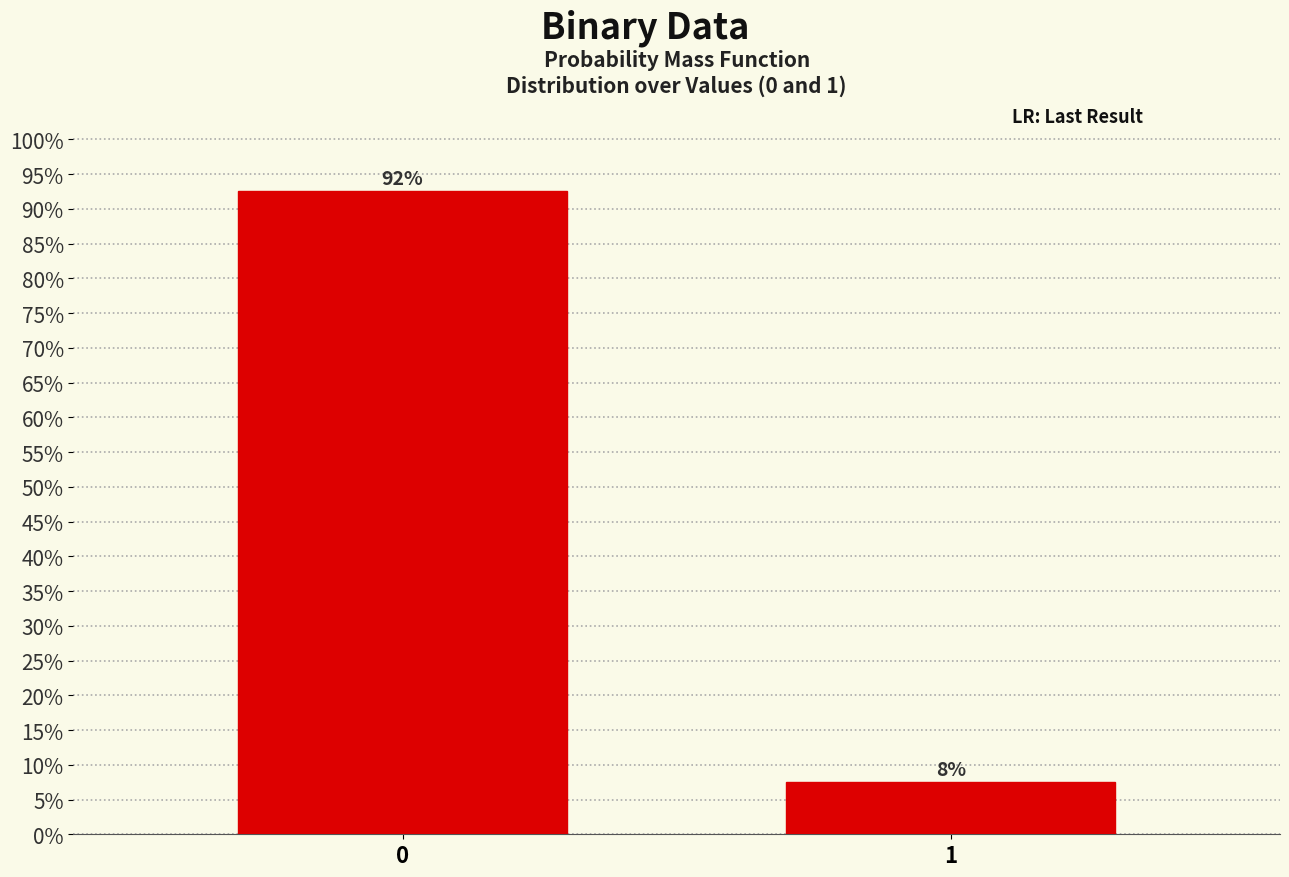

Does the chart contain any negative values?

No